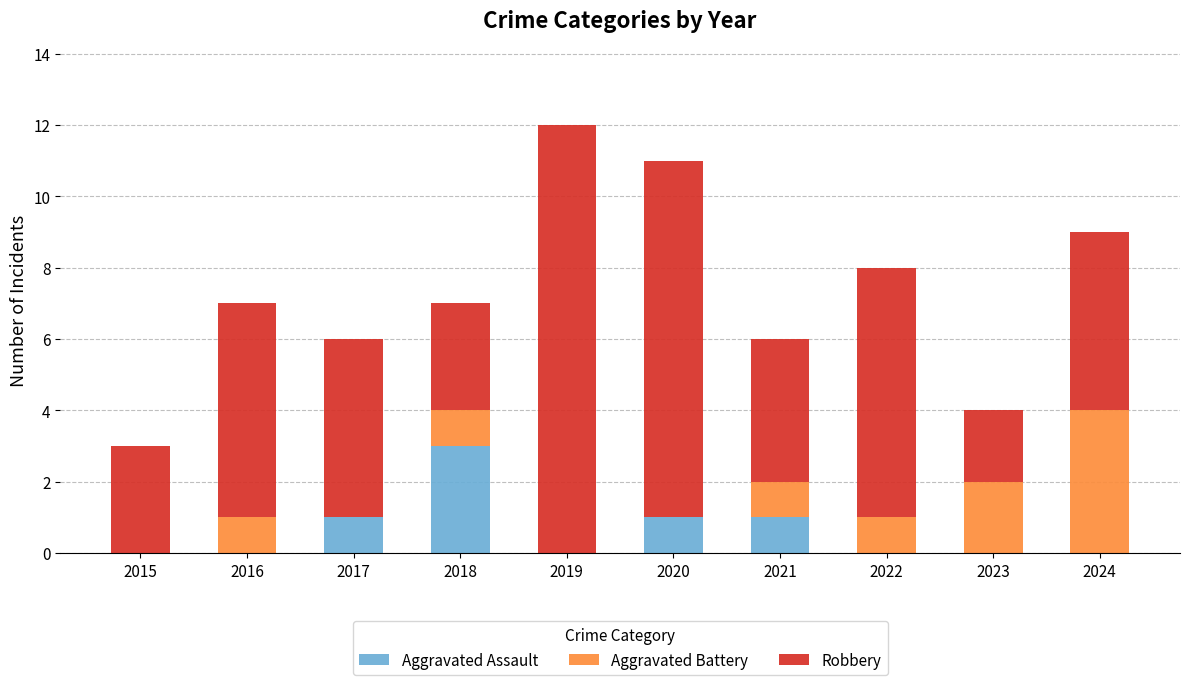

What is the maximum value for Aggravated Assault?

3